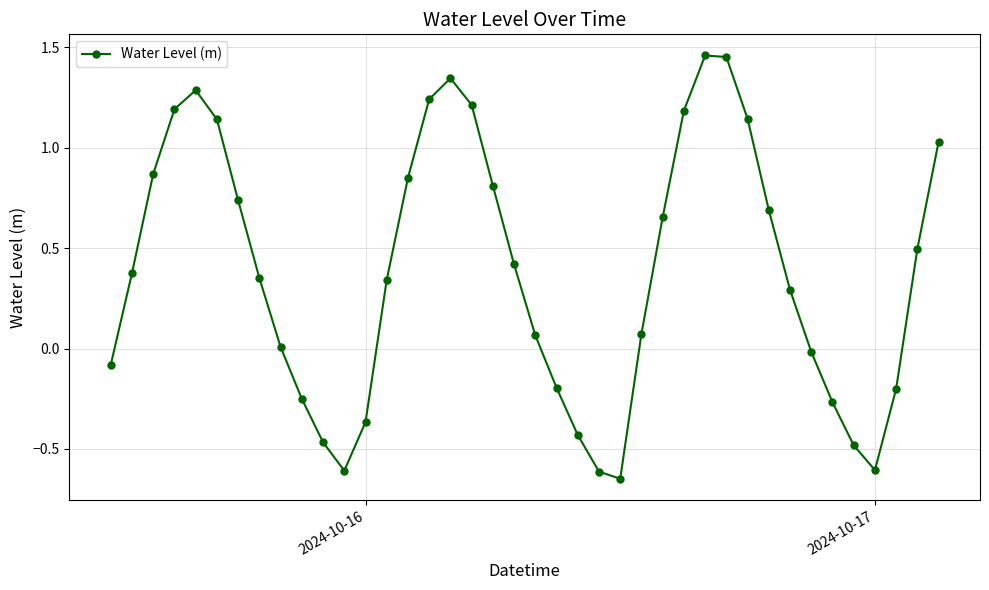

What is the value of the 1st point from the left?

-0.1